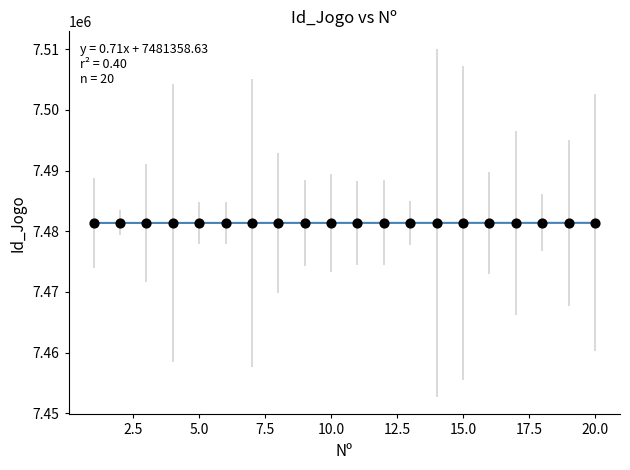

What is the range of Y values (max minus min)?

21